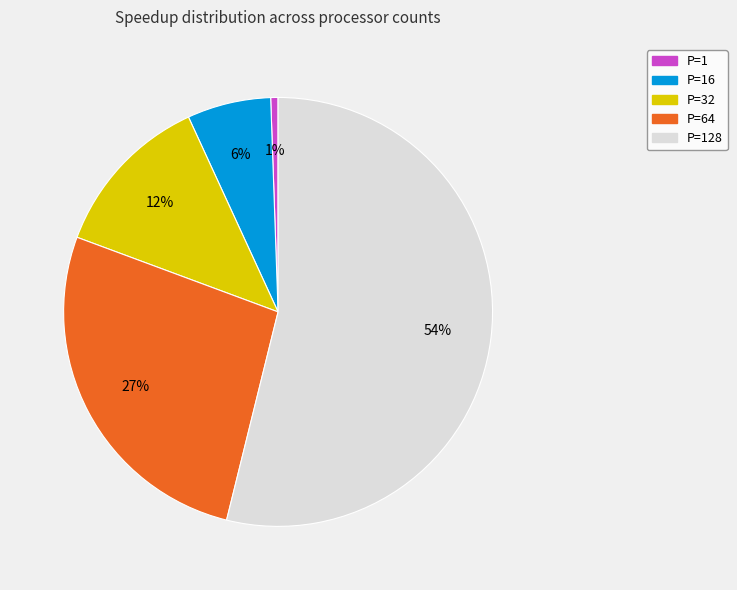

Does any single category account for the majority?

Yes